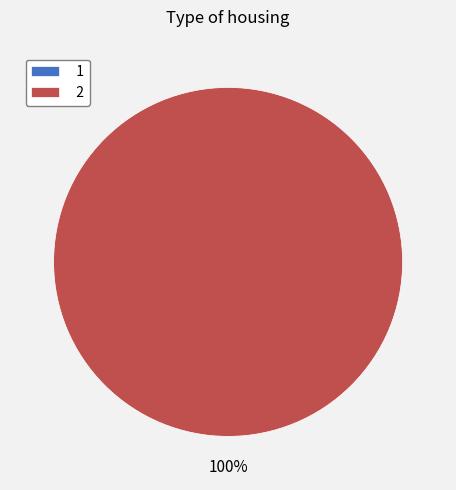

Which slice is the largest?

2